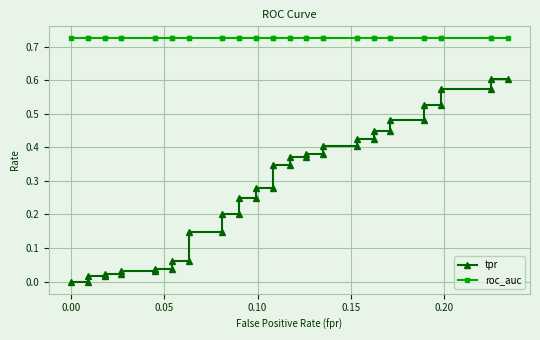

True or false: tpr and roc_auc intersect in this chart.

False